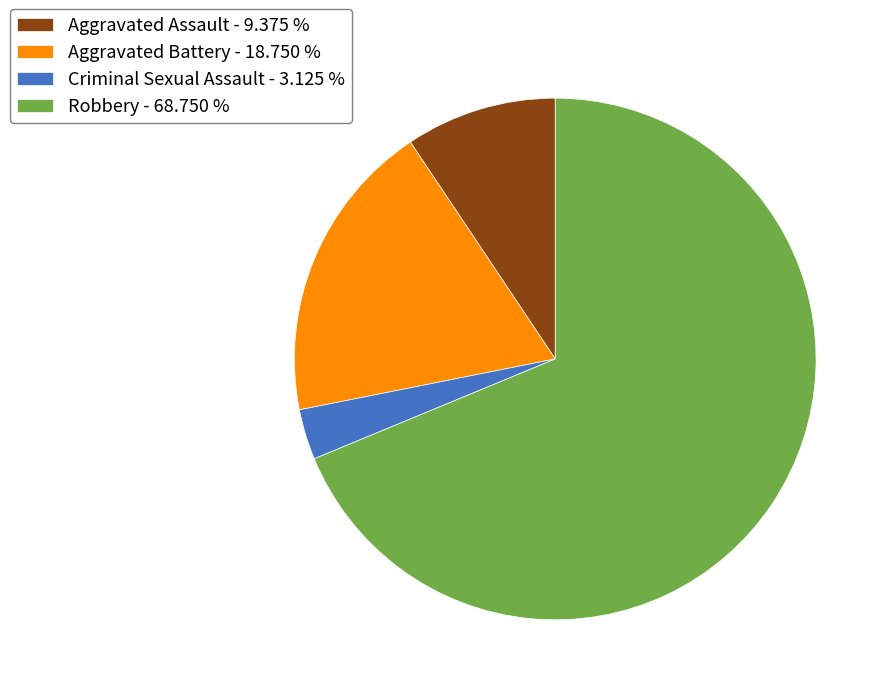

Is there any slice that represents more than half of the pie?

Yes